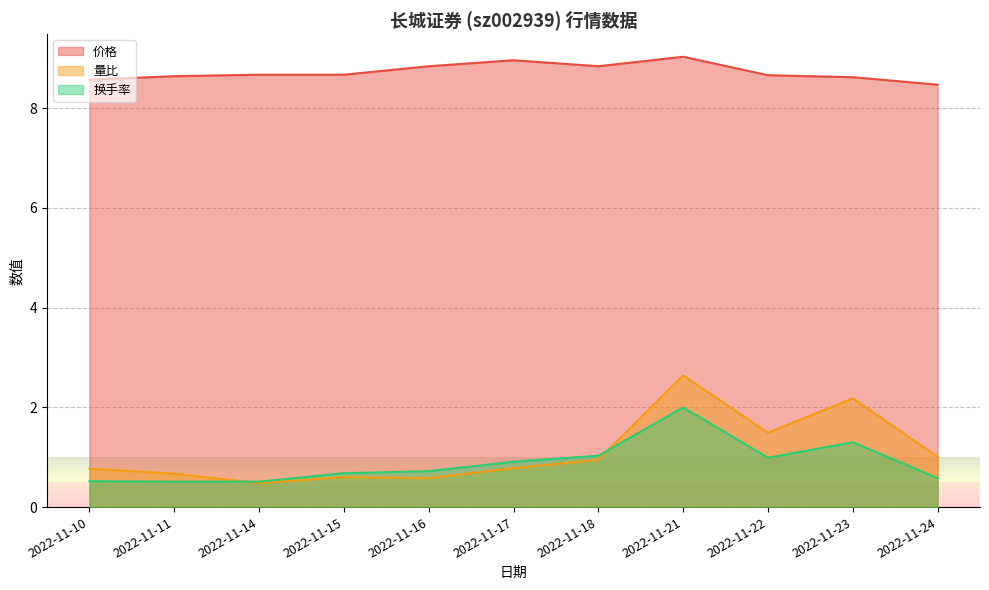

What are all the series names shown in the legend?

价格, 量比, 换手率